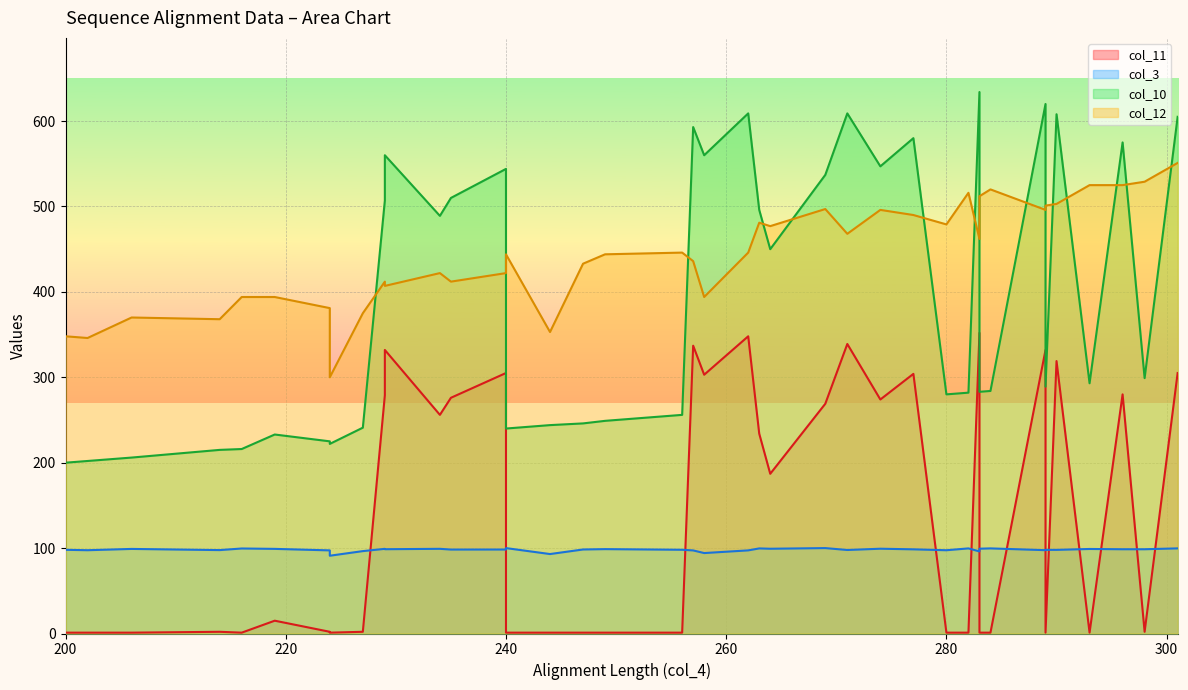

Between 274 and 284, which series saw the biggest shift?

col_11